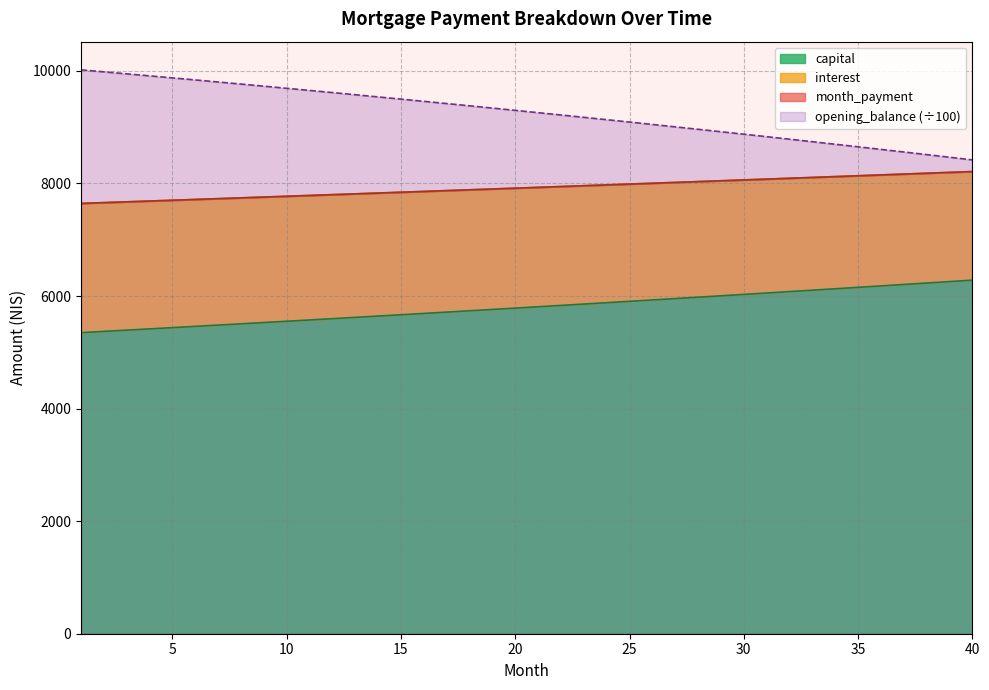

What is the difference between the maximum and minimum values in the month_payment series?

566.1